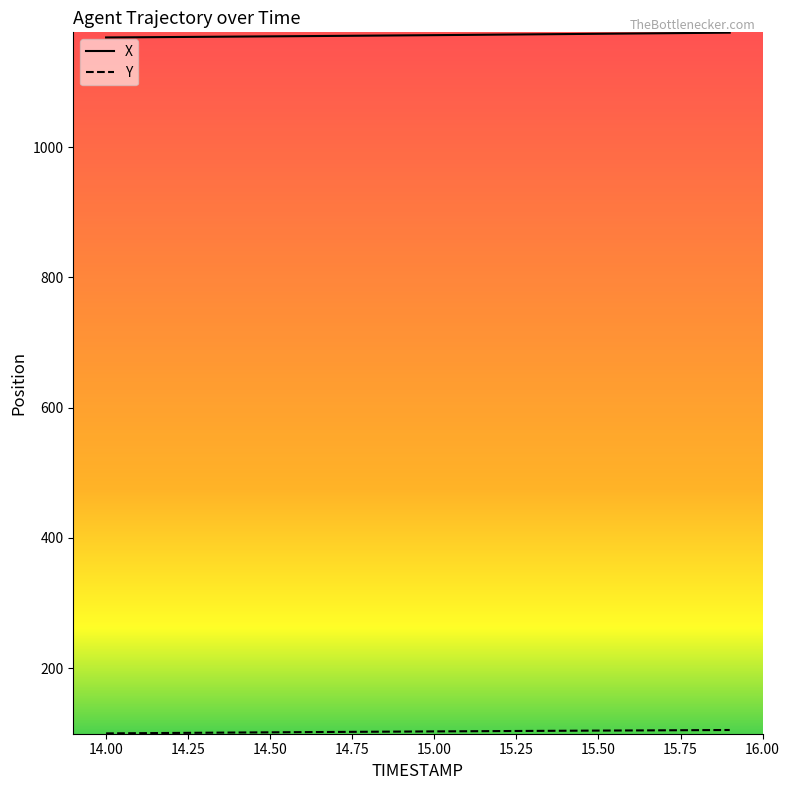

Which series has the largest total across all categories?

X